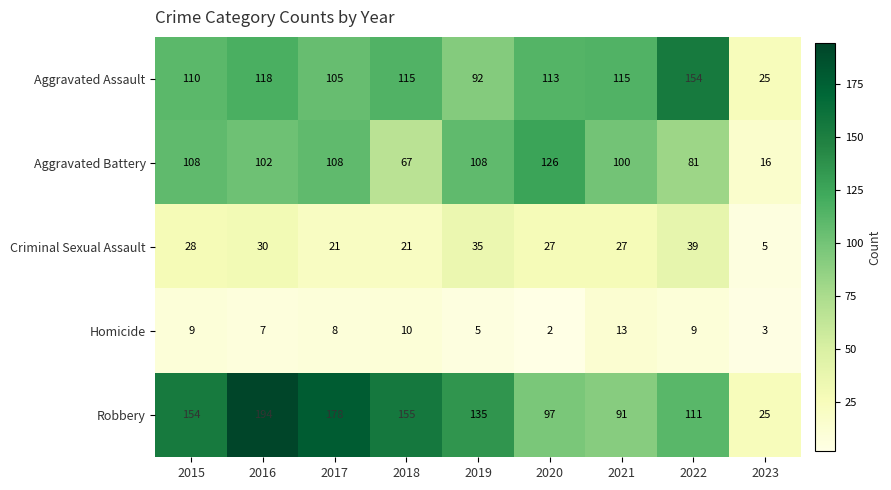

What is the sum of all Robbery values?

1140